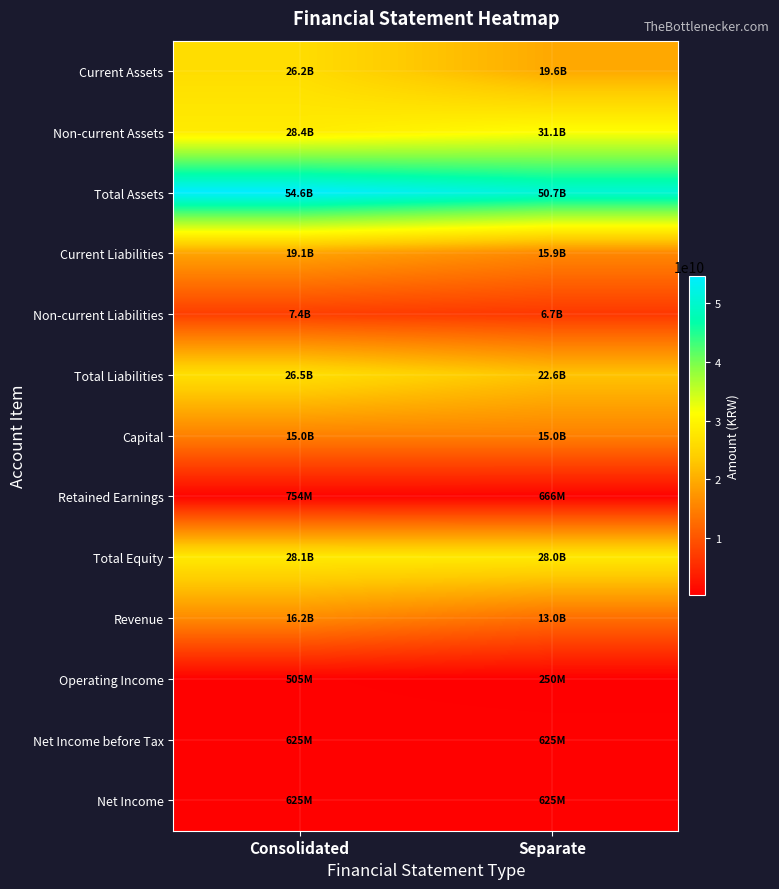

What is the difference between the highest and lowest values at Separate?

50425985824